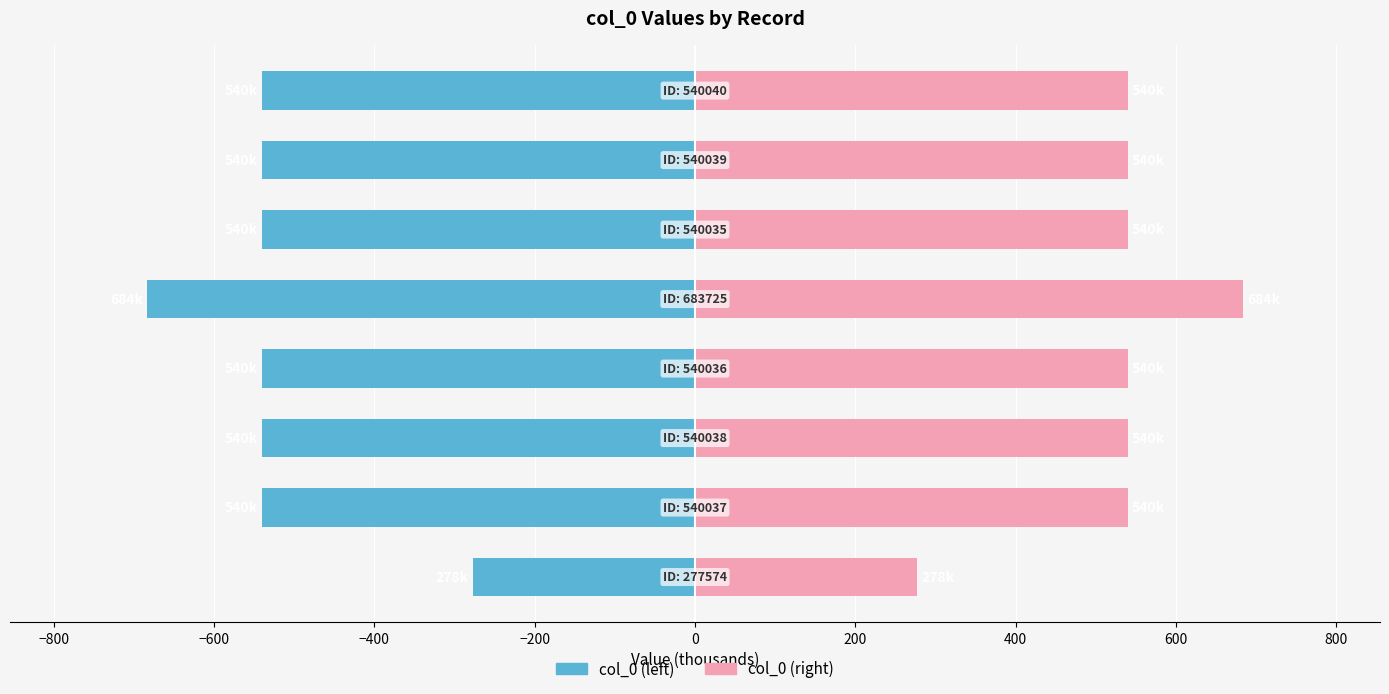

What is the sum of all col_0 (left) values?

-4201.5